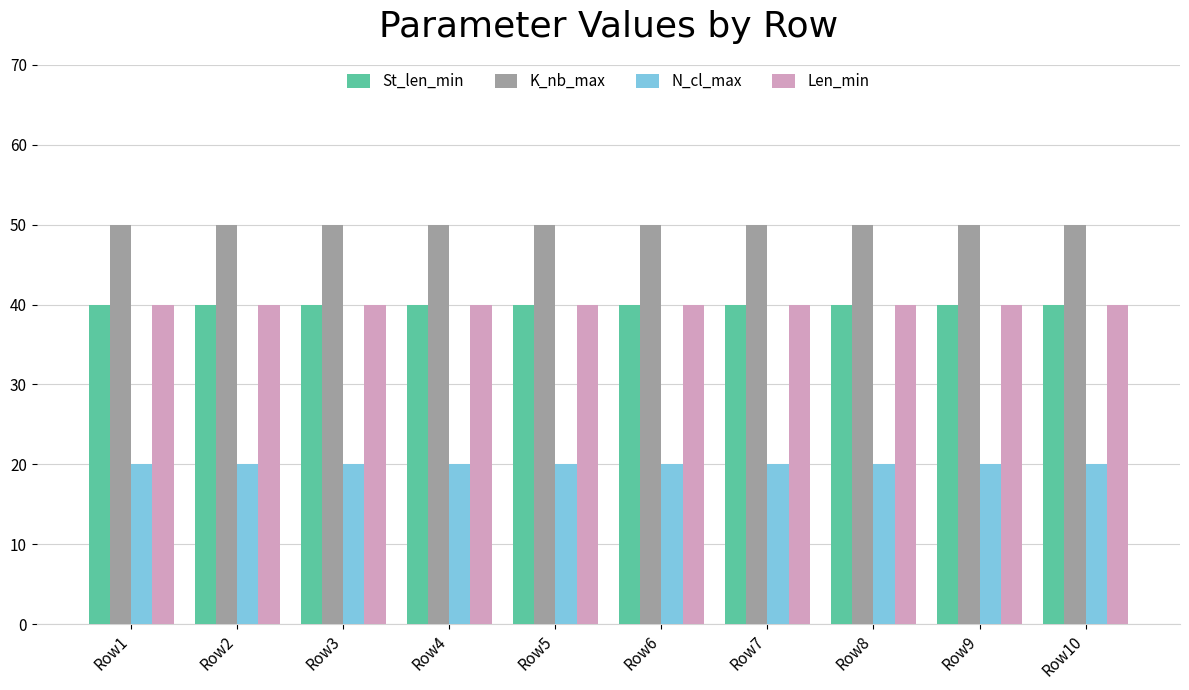

Does the chart contain stacked bars?

No